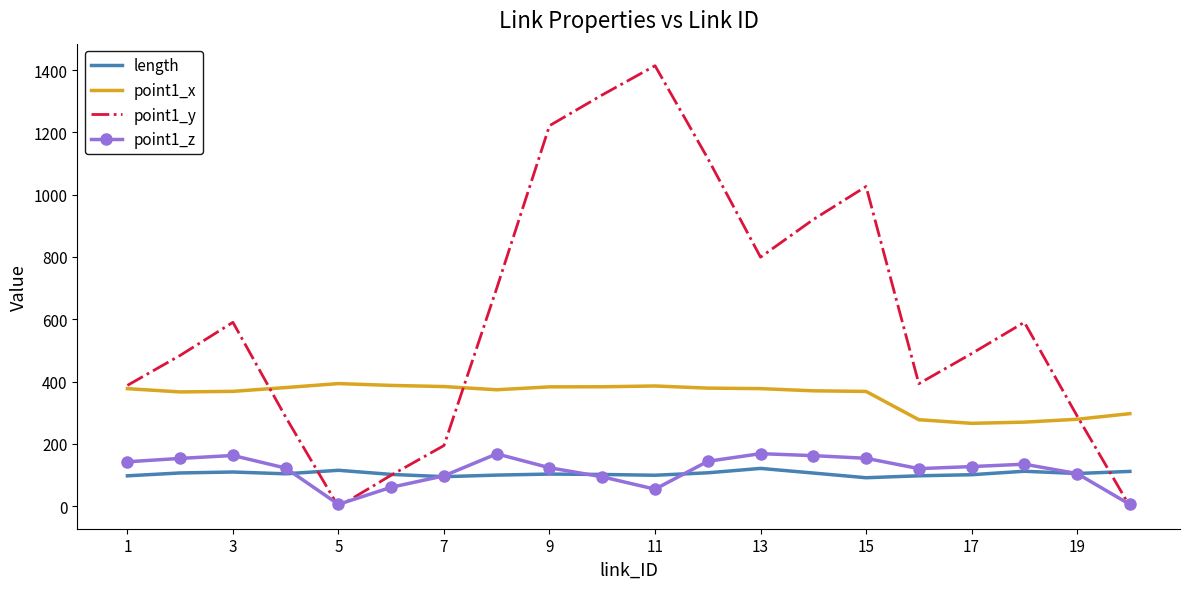

True or false: point1_x and point1_z cross at least once.

False